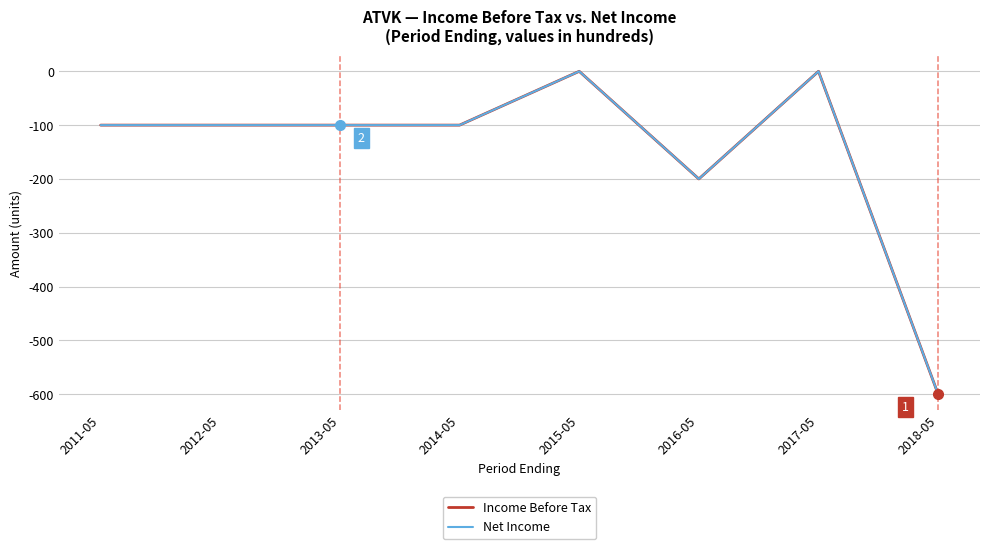

Is the value of Income Before Tax at 2012-05 greater than the value of Net Income at 2015-05?

No